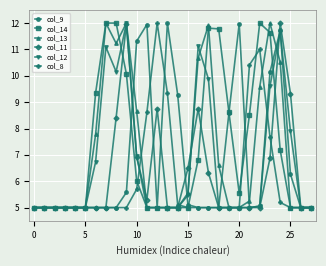

What is the value of the col_13 point at the 5th from the left?

5.0